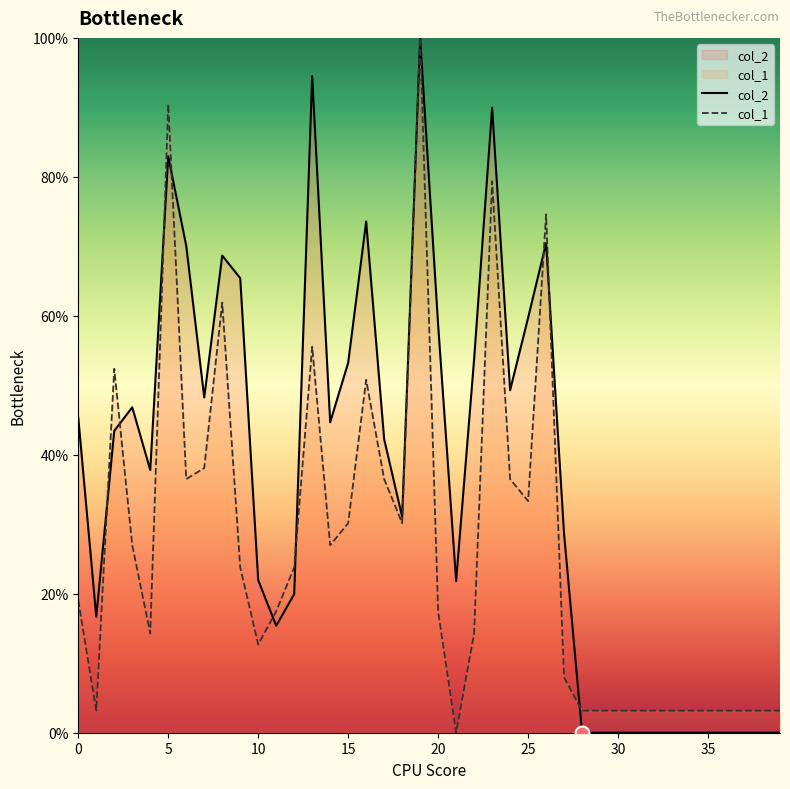

What is the label of the 17th point from the left?

16